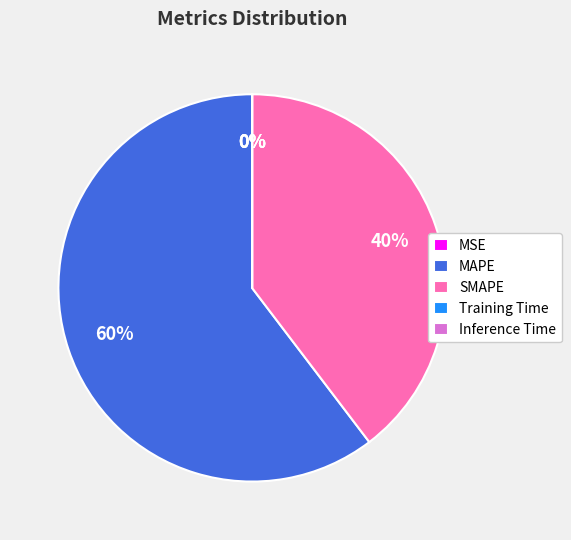

The SMAPE slice represents 40% of the pie. True or false?

True